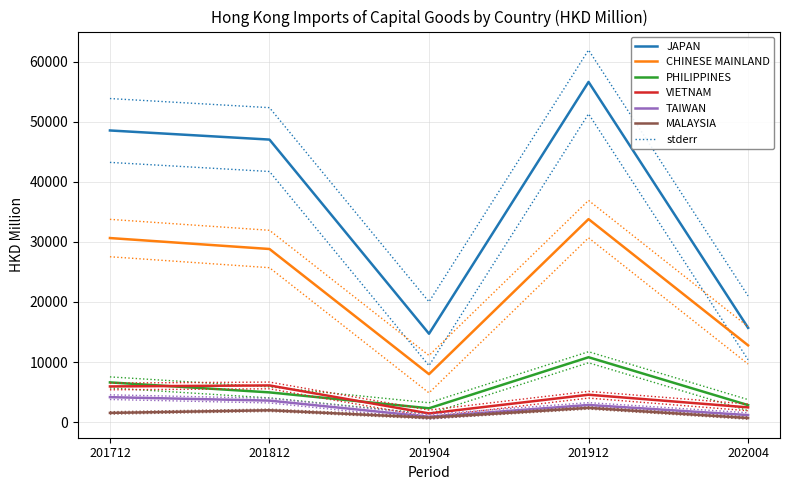

What is the difference between the maximum and second lowest values in the JAPAN series?

40968.5